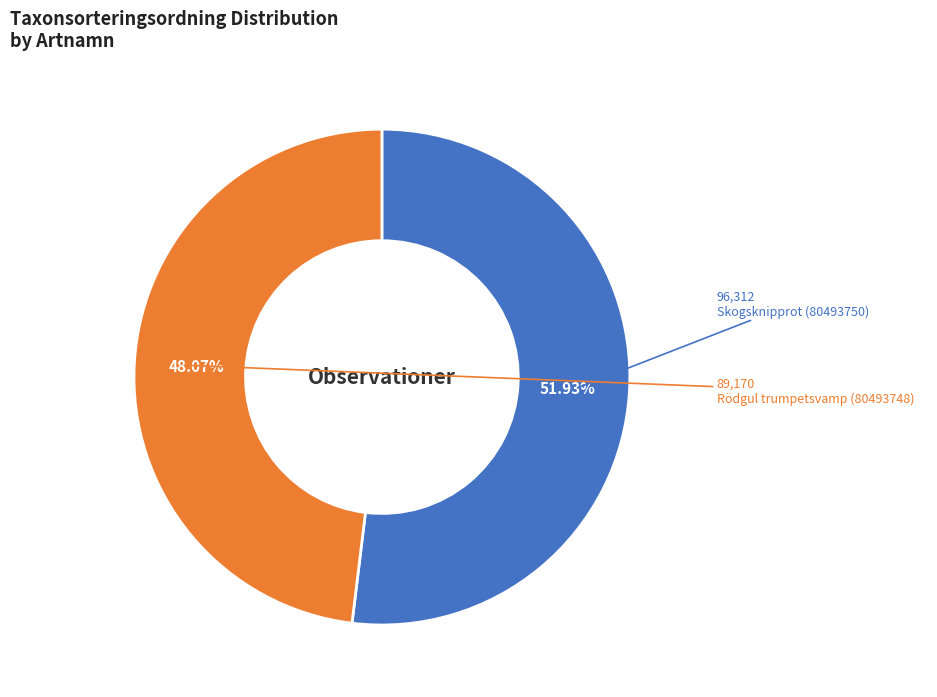

Is there any slice that represents more than half of the pie?

Yes